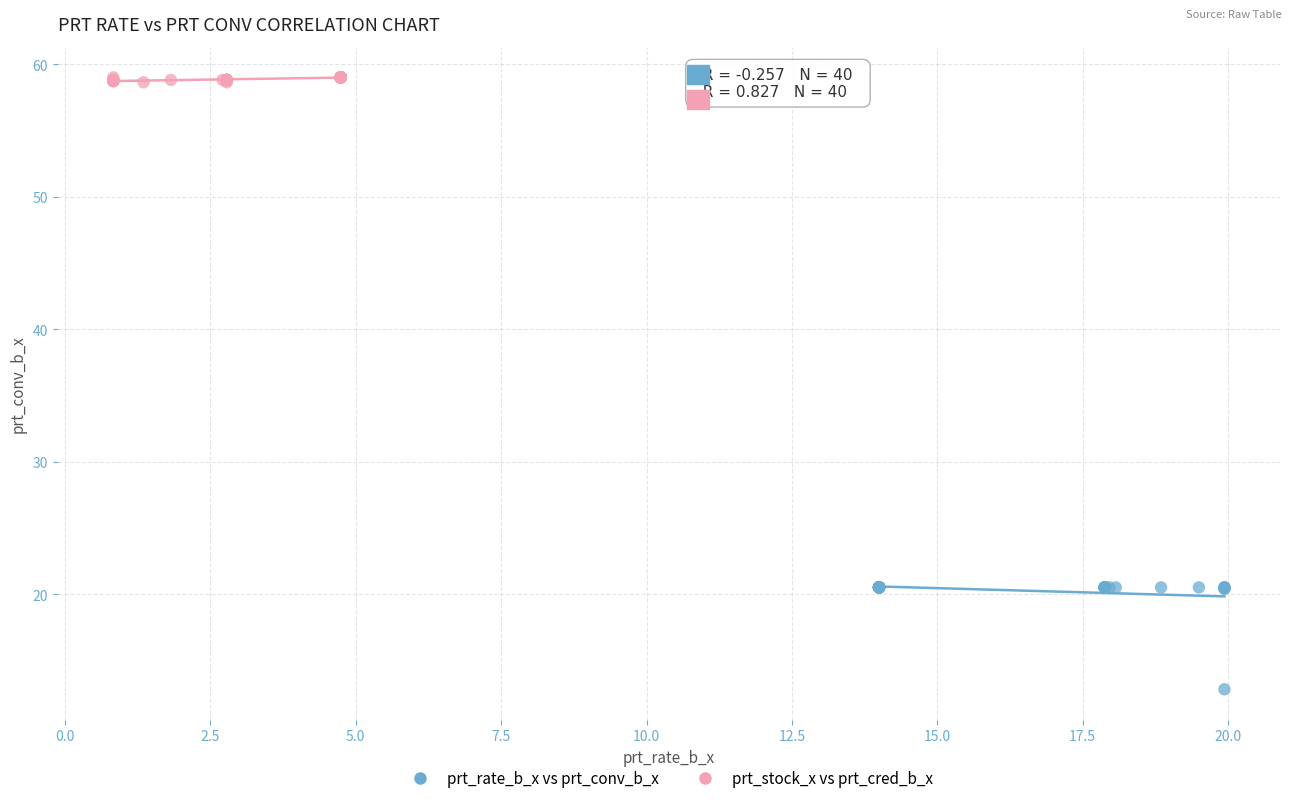

What are all the series names shown in the legend?

prt_rate_b_x vs prt_conv_b_x, prt_stock_x vs prt_cred_b_x